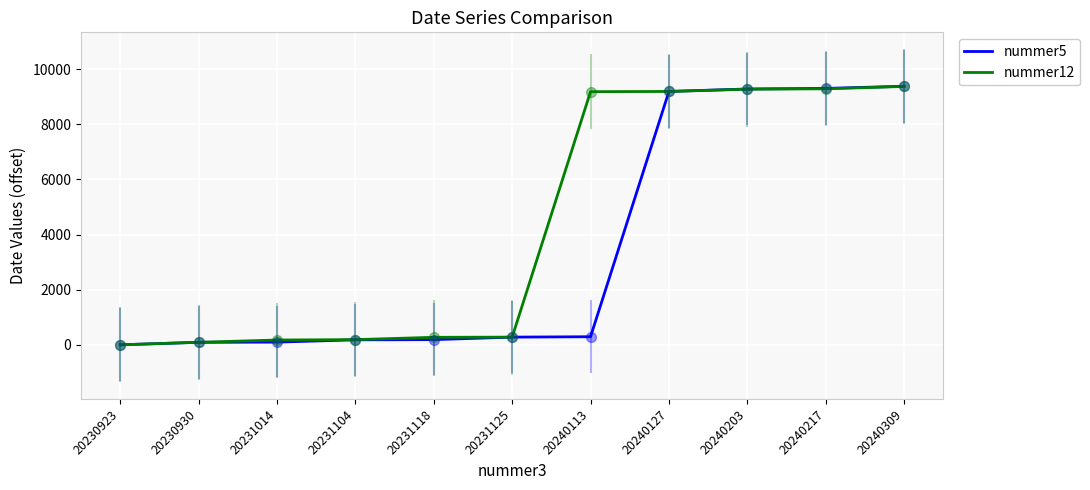

Which series has the largest range (max minus min)?

nummer5